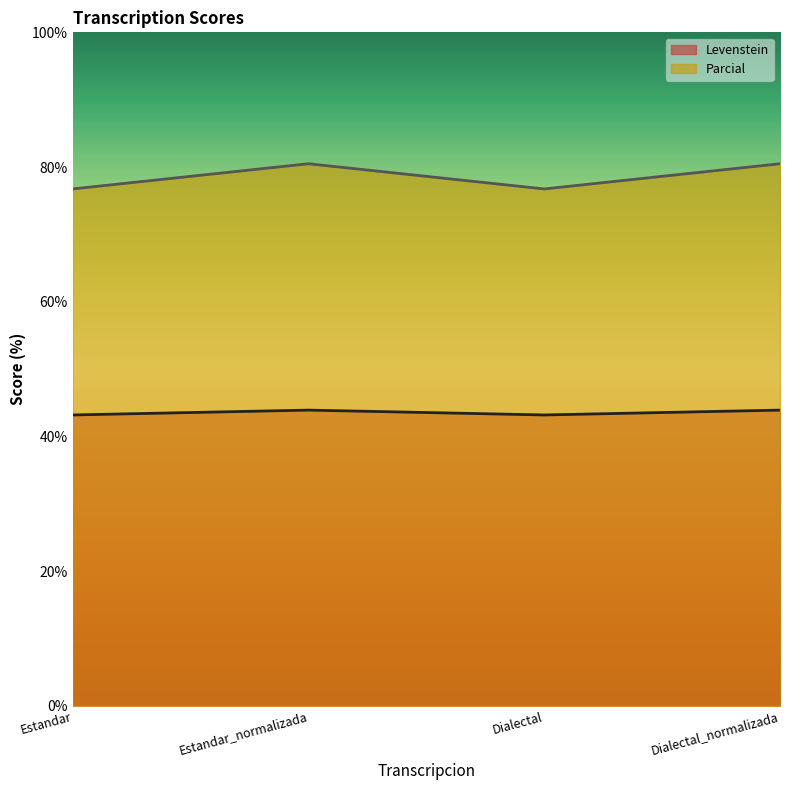

Rank the categories by Parcial value from lowest to highest.

Estandar, Dialectal, Estandar_normalizada, Dialectal_normalizada